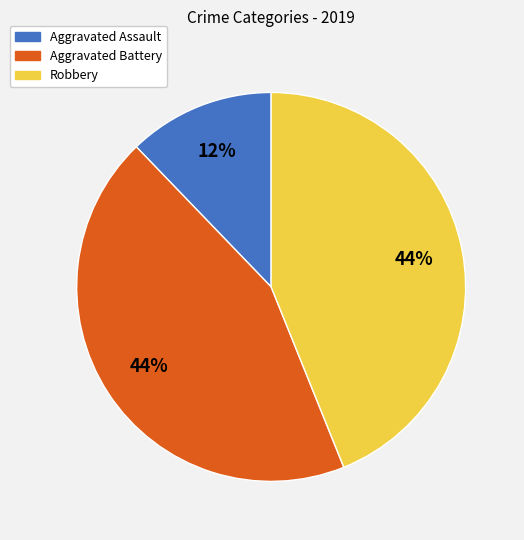

Is there a majority slice in this chart?

No